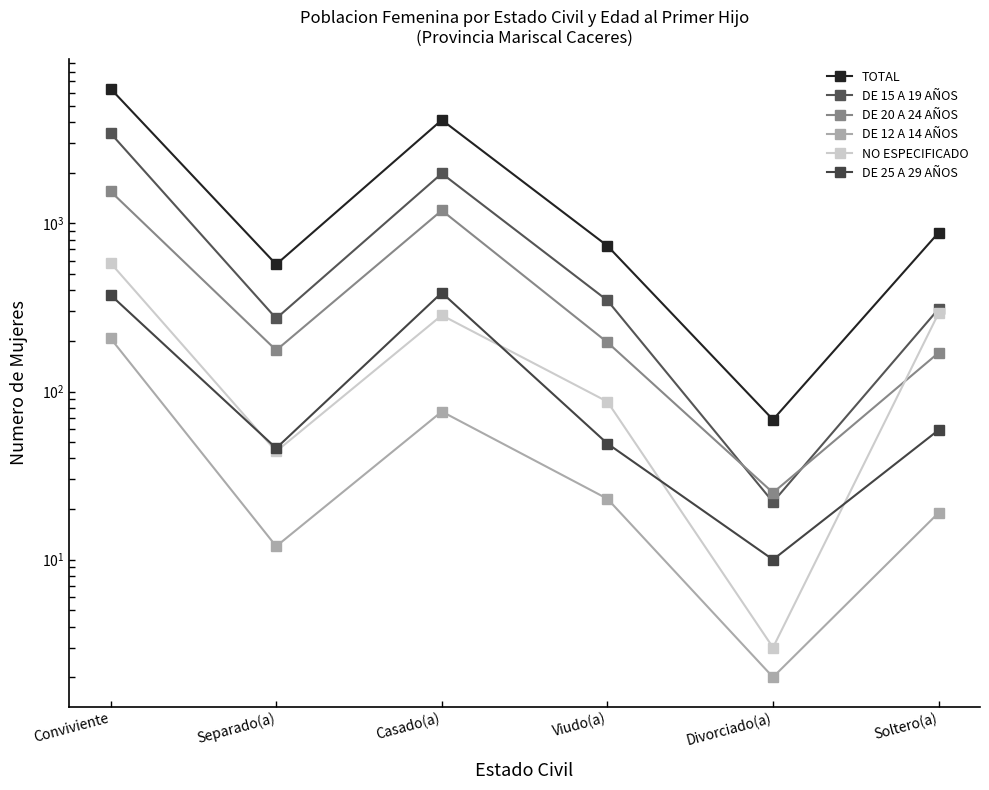

Reading right to left, extract all data points from this chart.

TOTAL: 881	68	735	4121	570	6325
DE 15 A 19 AÑOS: 310	22	348	1981	272	3436
DE 20 A 24 AÑOS: 170	25	196	1194	176	1549
DE 12 A 14 AÑOS: 19	2	23	76	12	207
NO ESPECIFICADO: 292	3	87	284	44	581
DE 25 A 29 AÑOS: 59	10	49	387	46	375